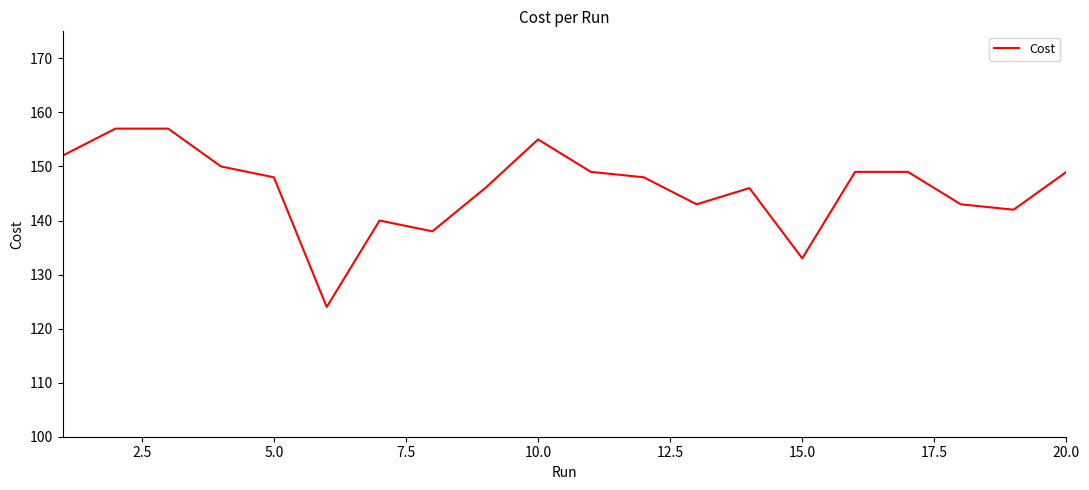

What is the greatest value displayed?

157.0